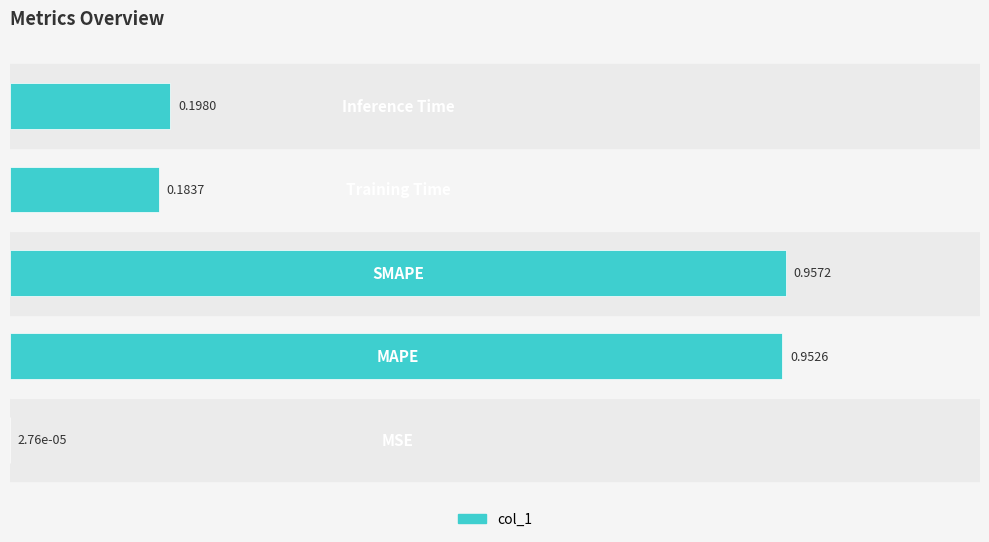

What is the sum of all values?

2.3